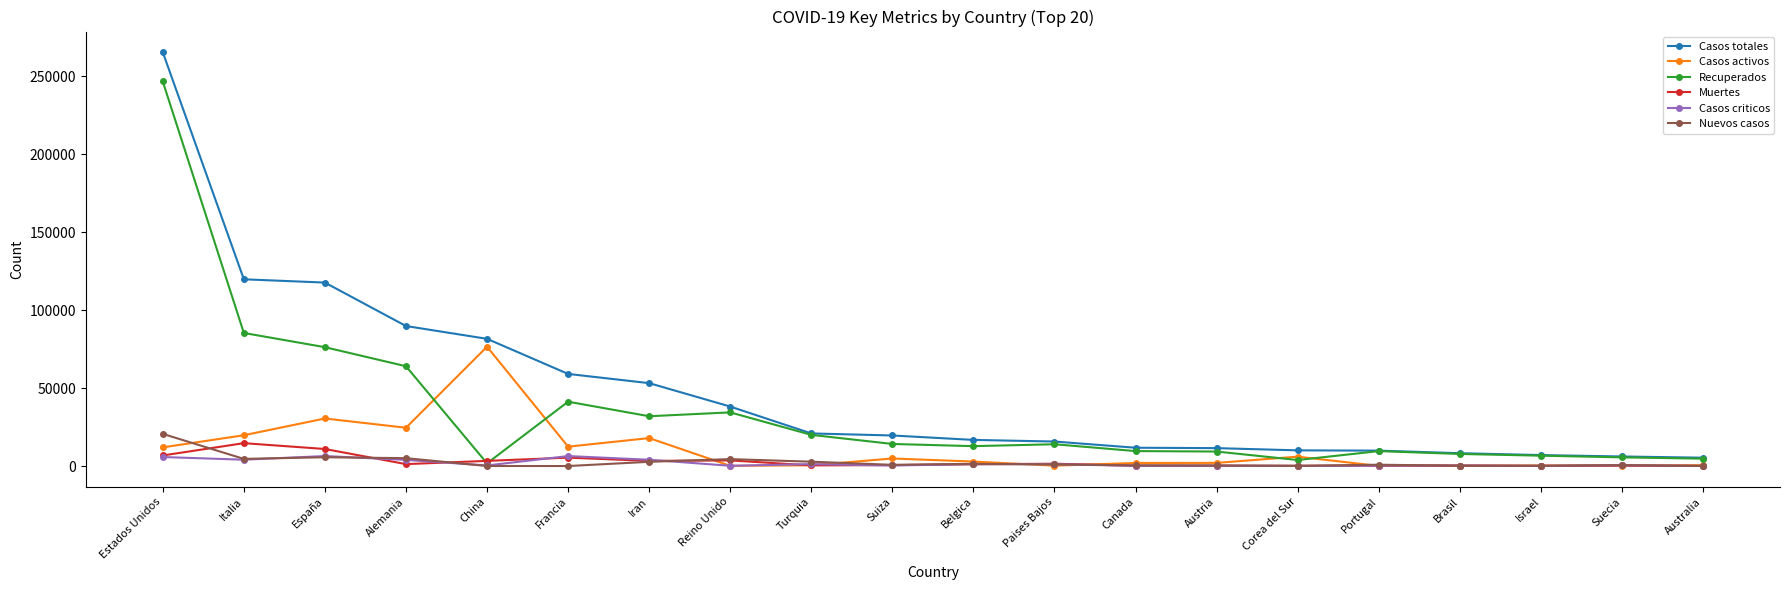

Where is Recuperados nearest to the value 124232?

Italia